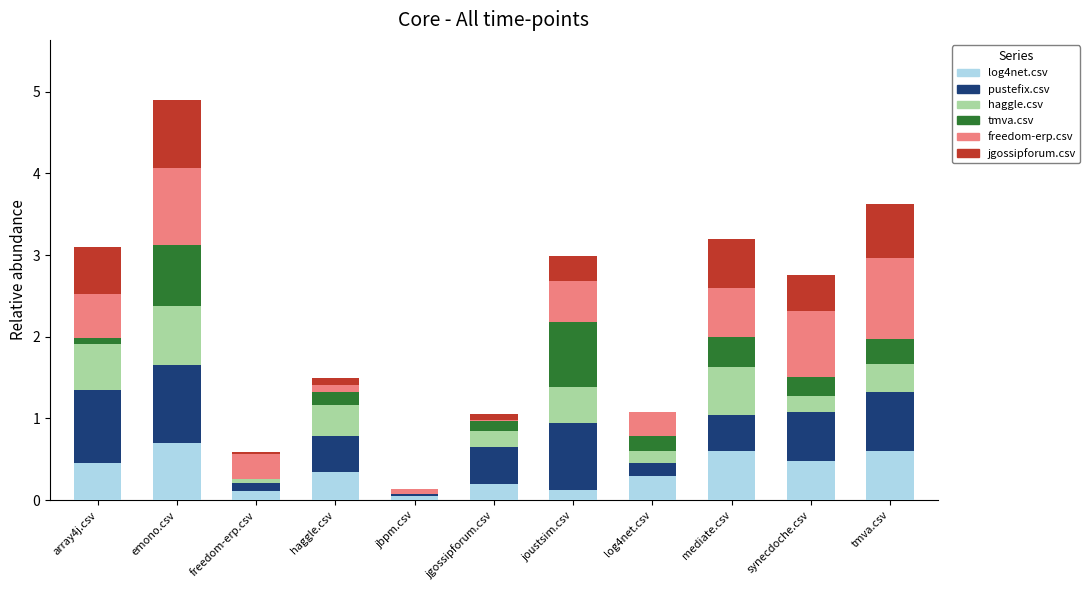

Between joustsim.csv and log4net.csv, which series saw the biggest shift?

pustefix.csv